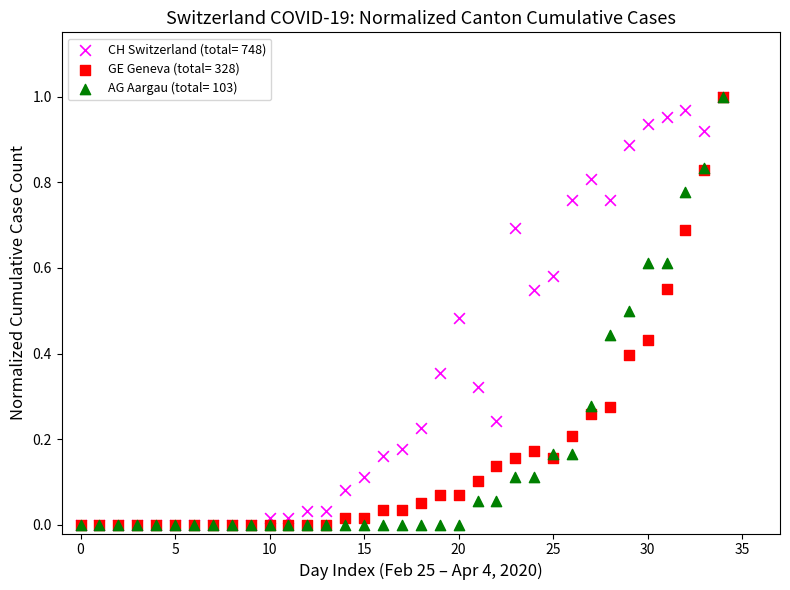

What are all the series names shown in the legend?

CH Switzerland (total= 748), GE Geneva (total= 328), AG Aargau (total= 103)